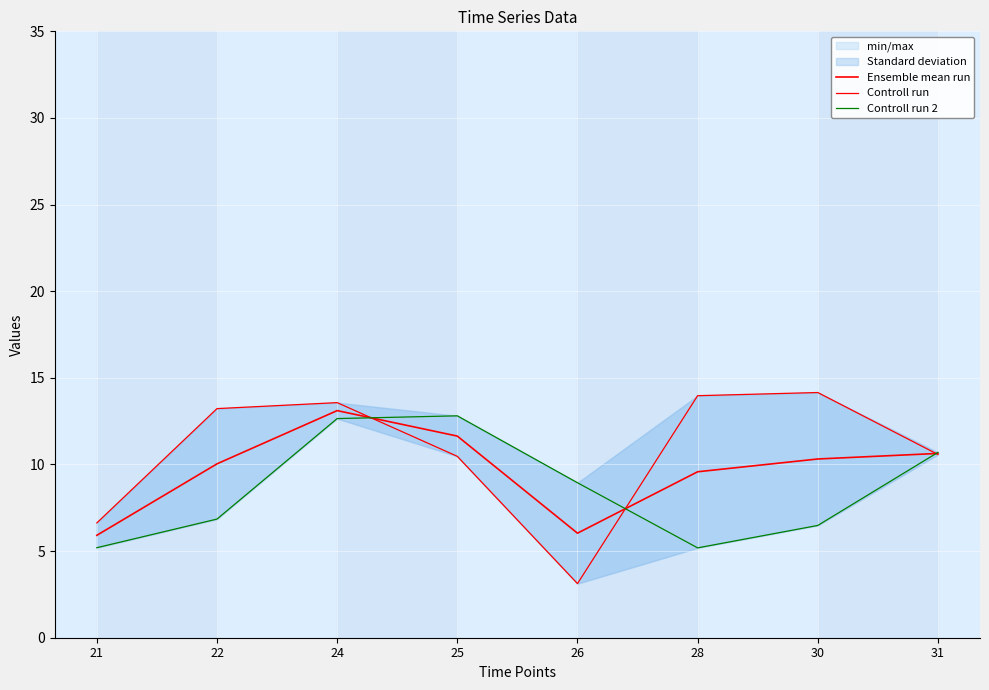

Reading left to right, extract all data points from this chart.

Ensemble mean run: 21=5.9	22=10.0	24=13.1	25=11.6	26=6.0	28=9.6	30=10.3	31=10.6
Controll run: 21=6.6	22=13.2	24=13.6	25=10.5	26=3.1	28=14.0	30=14.2	31=10.6
Controll run 2: 21=5.2	22=6.8	24=12.6	25=12.8	26=8.9	28=5.2	30=6.5	31=10.7